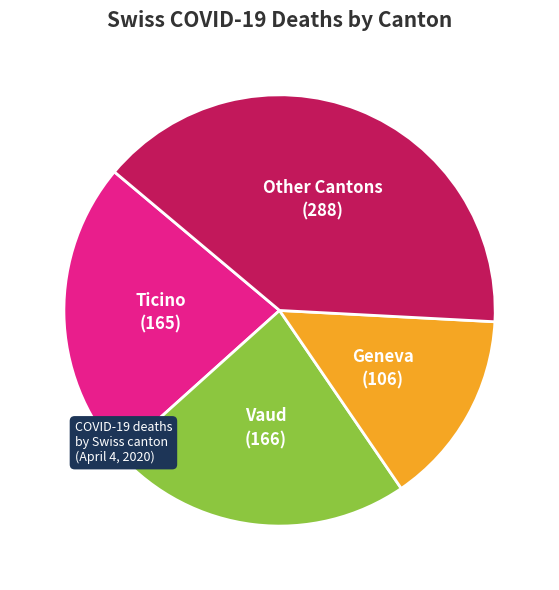

How many segments does this pie chart have?

4